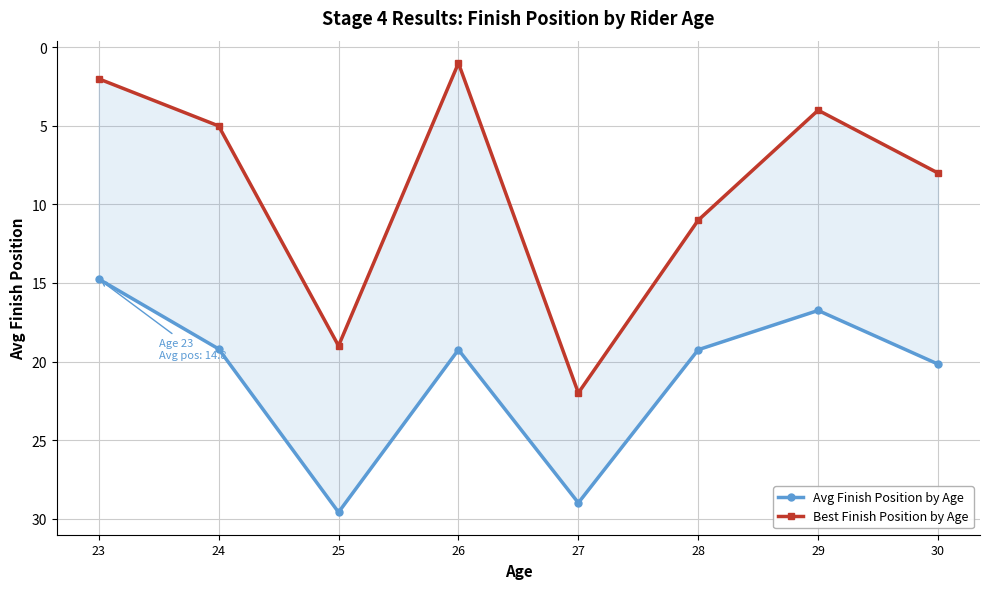

Where is the first local minimum for Best Finish Position by Age?

26